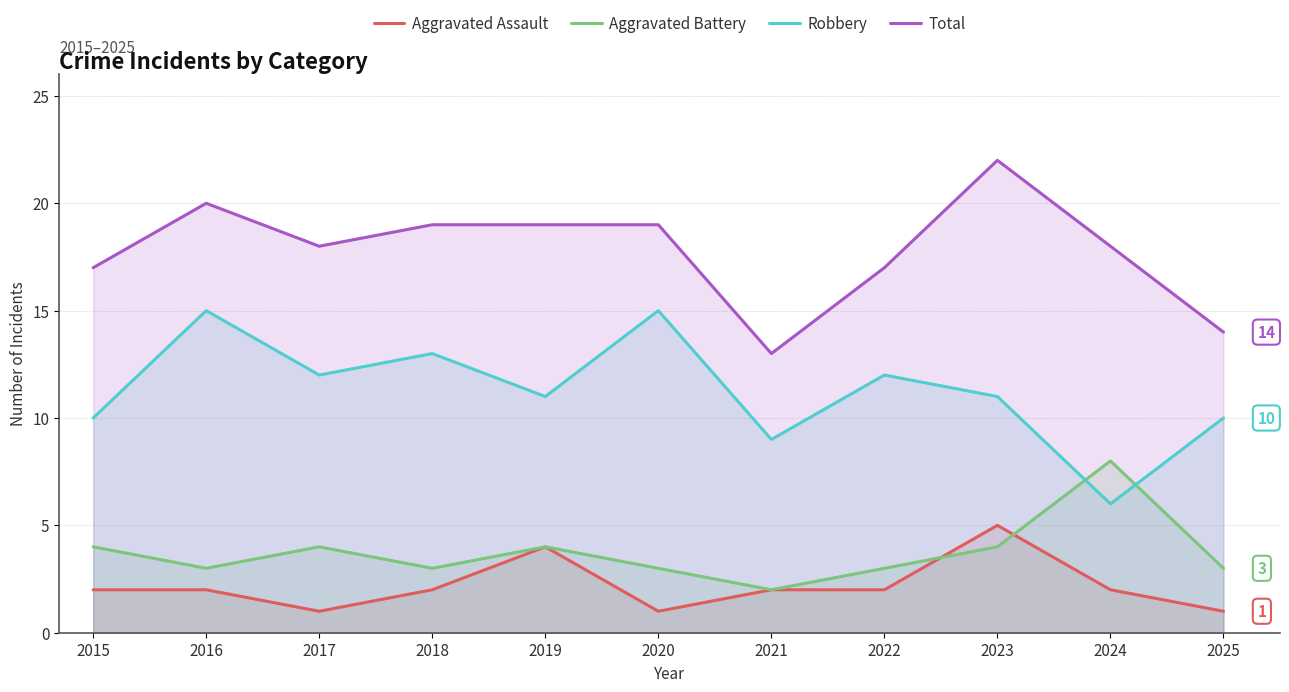

Reading left to right, transcribe all the data shown in this chart.

Aggravated Assault: 2	2	1	2	4	1	2	2	5	2	1
Aggravated Battery: 4	3	4	3	4	3	2	3	4	8	3
Robbery: 10	15	12	13	11	15	9	12	11	6	10
Total: 17	20	18	19	19	19	13	17	22	18	14